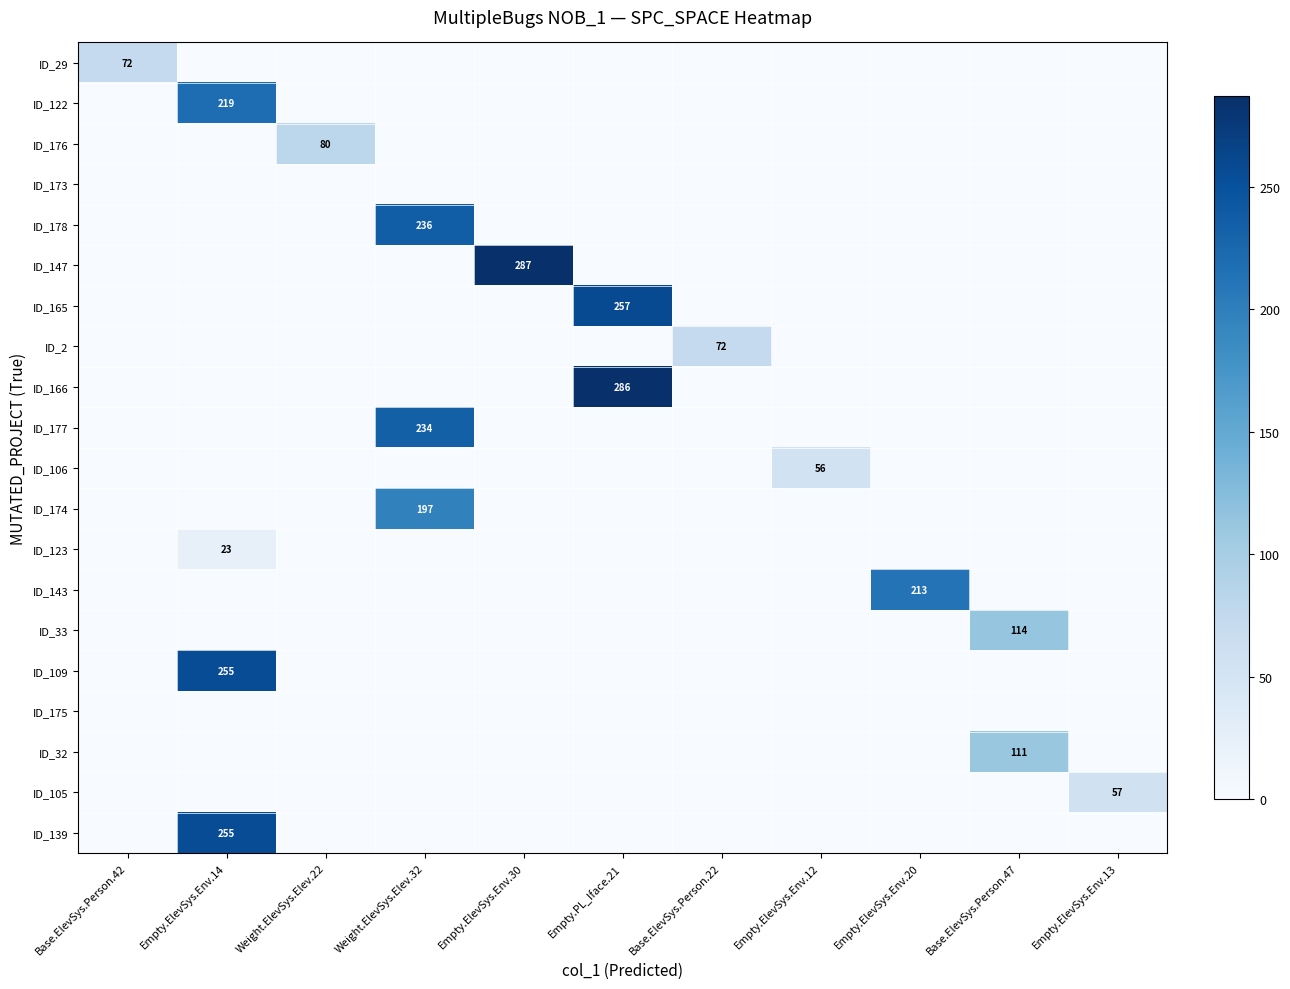

The ID_178 series shows 236 at Weight.ElevSys.Elev.32. True or false?

True